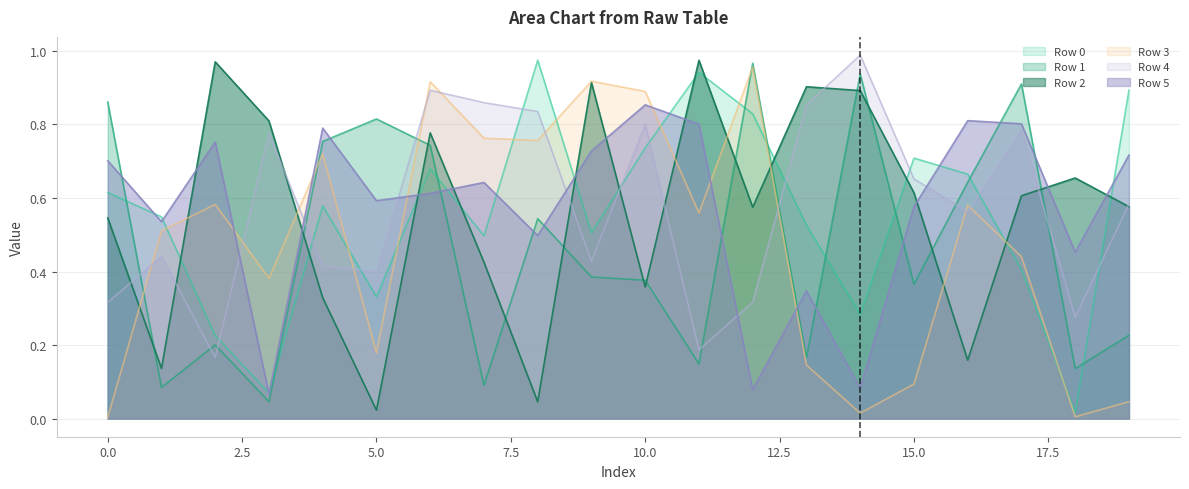

How many lines are shown in the chart?

6